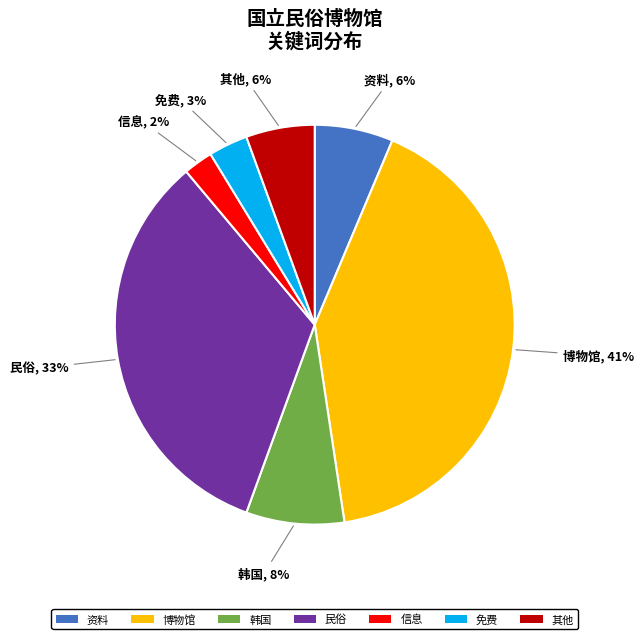

To the nearest percent, what percentage of the pie is 信息?

2%